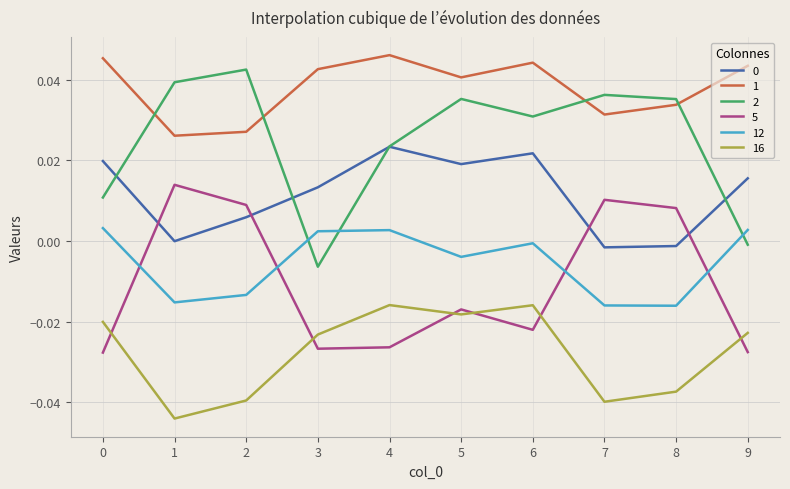

At which category does 5 reach its first local peak?

1